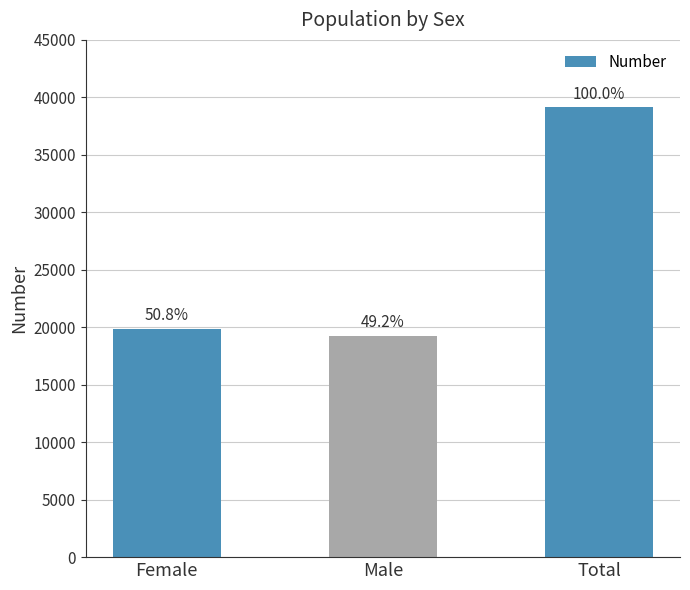

Does the chart contain stacked bars?

No